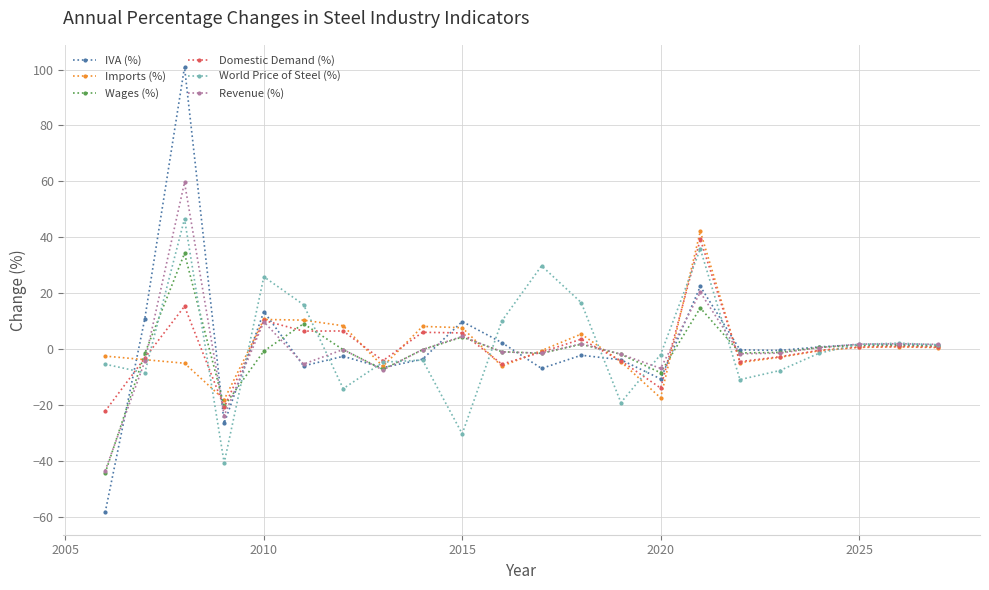

What is the value of the Revenue (%) point at the 5th from the left?

9.9